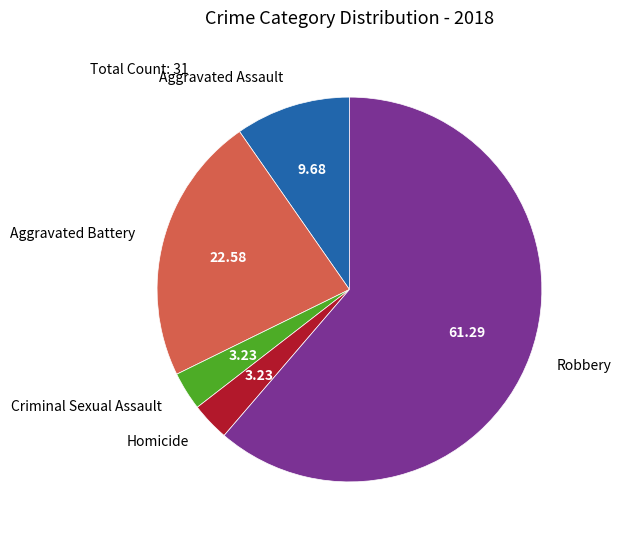

How many segments does this pie chart have?

5